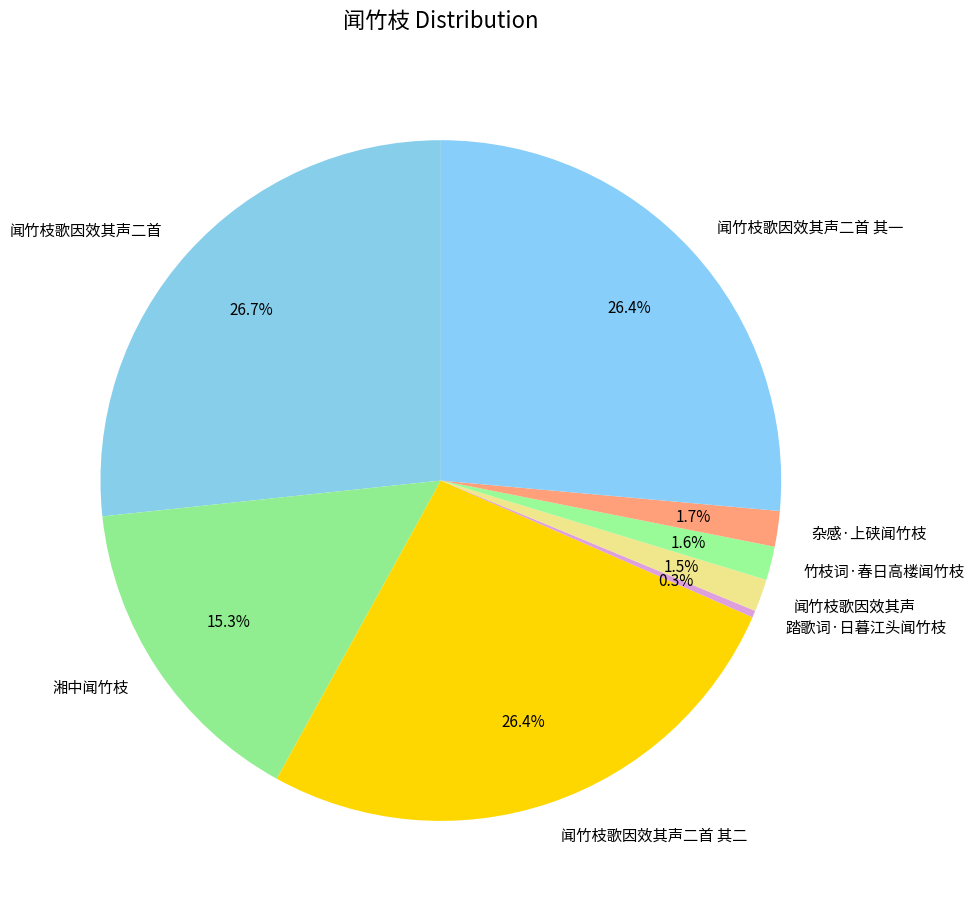

Which has a higher value, 踏歌词·日暮江头闻竹枝 or 闻竹枝歌因效其声二首?

闻竹枝歌因效其声二首